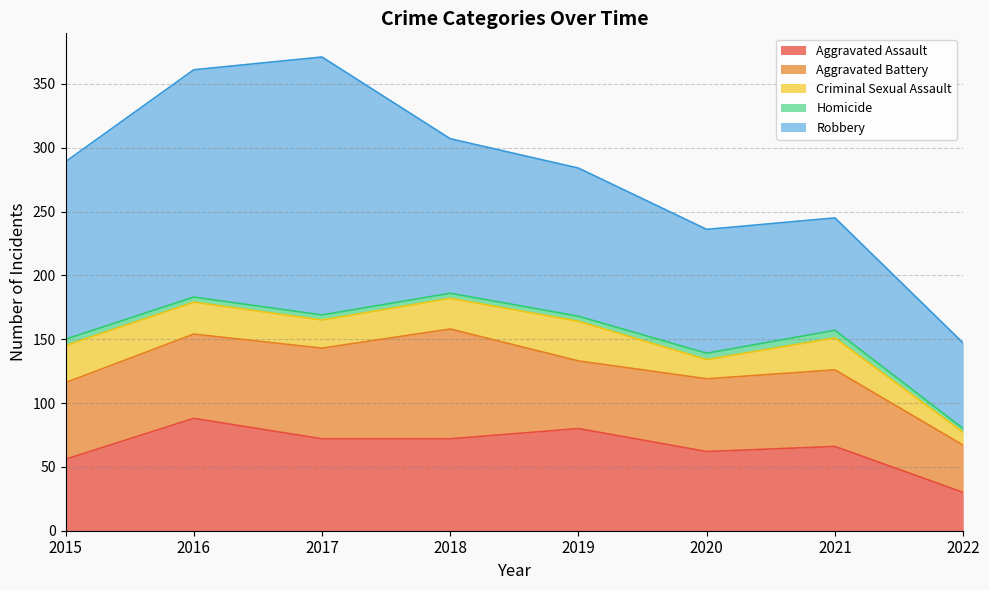

How many interior local valleys does the Aggravated Battery series have?

1